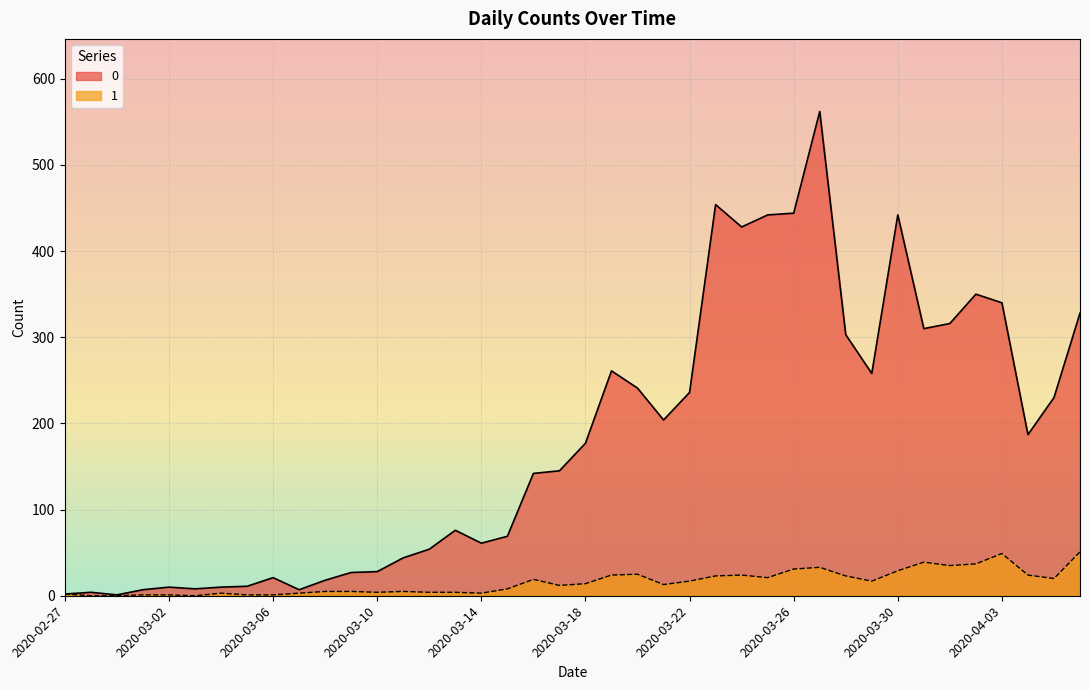

True or false: 0 and 1 intersect in this chart.

False